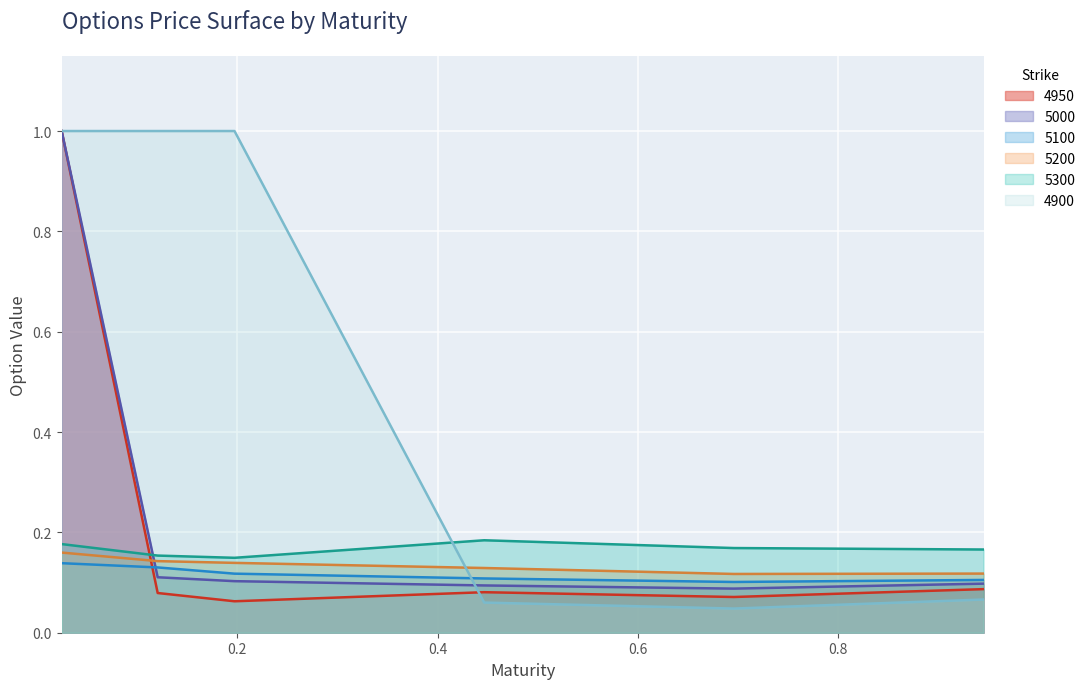

What position from the right is 0.02465753424657534?

6